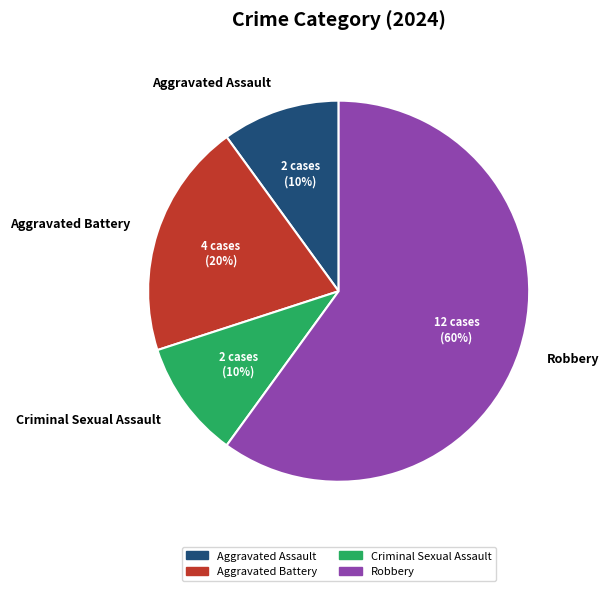

Is Aggravated Assault the majority of the pie?

No